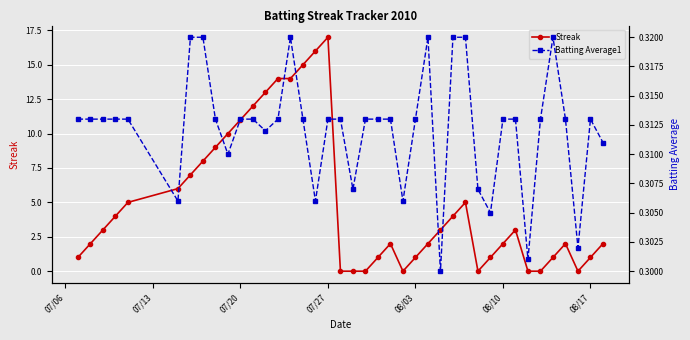

How many values in the Streak series are below 3?

20